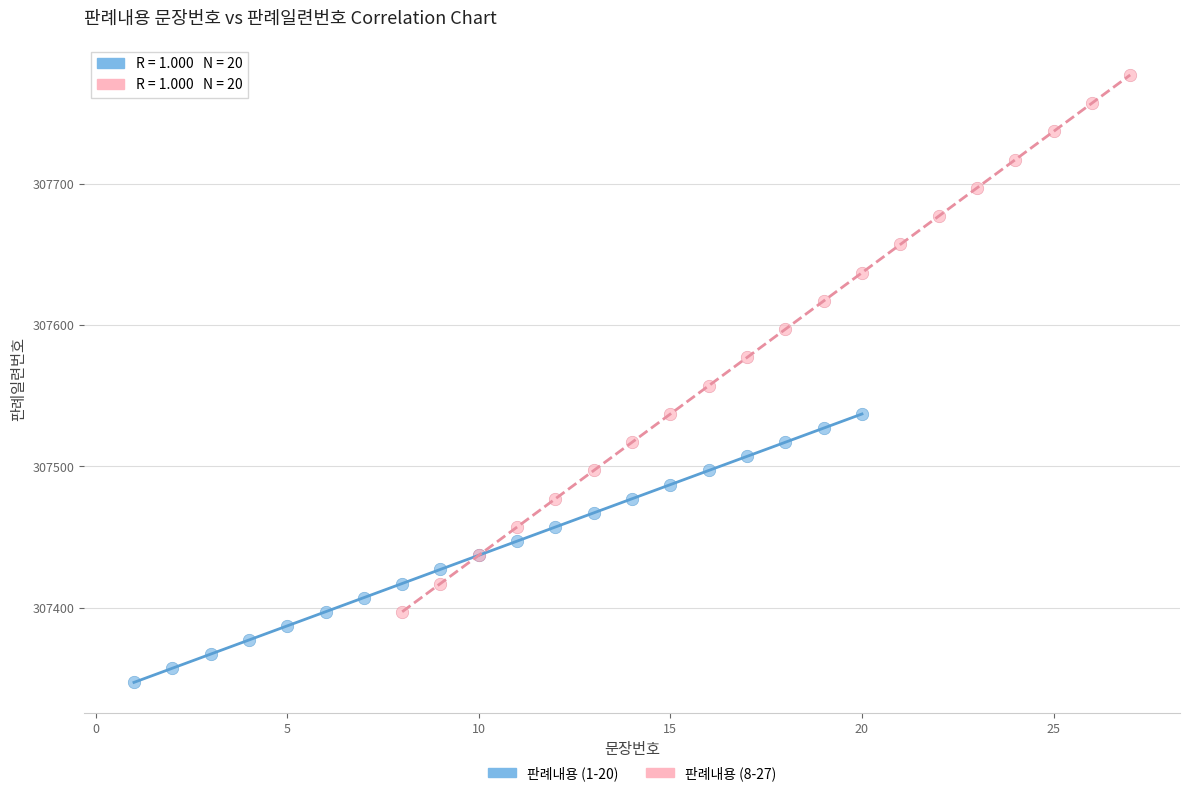

Which series contains the highest Y value?

판례내용 (8-27)